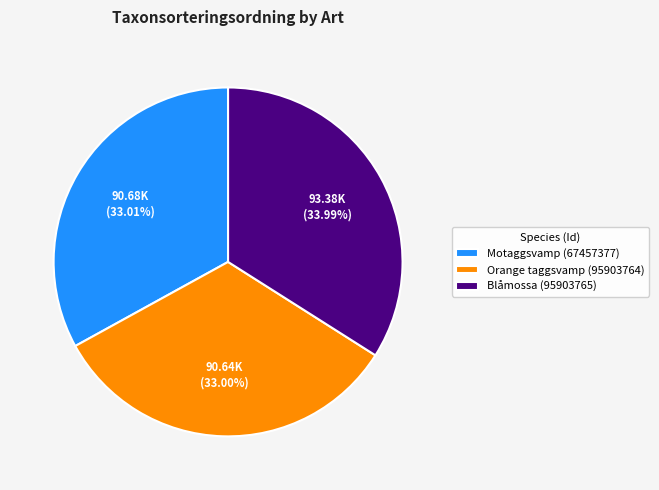

Between Blåmossa (95903765) and Orange taggsvamp (95903764), which is larger?

Blåmossa (95903765)